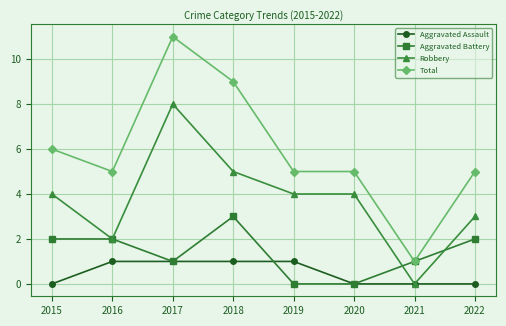

True or false: Robbery and Total intersect in this chart.

False